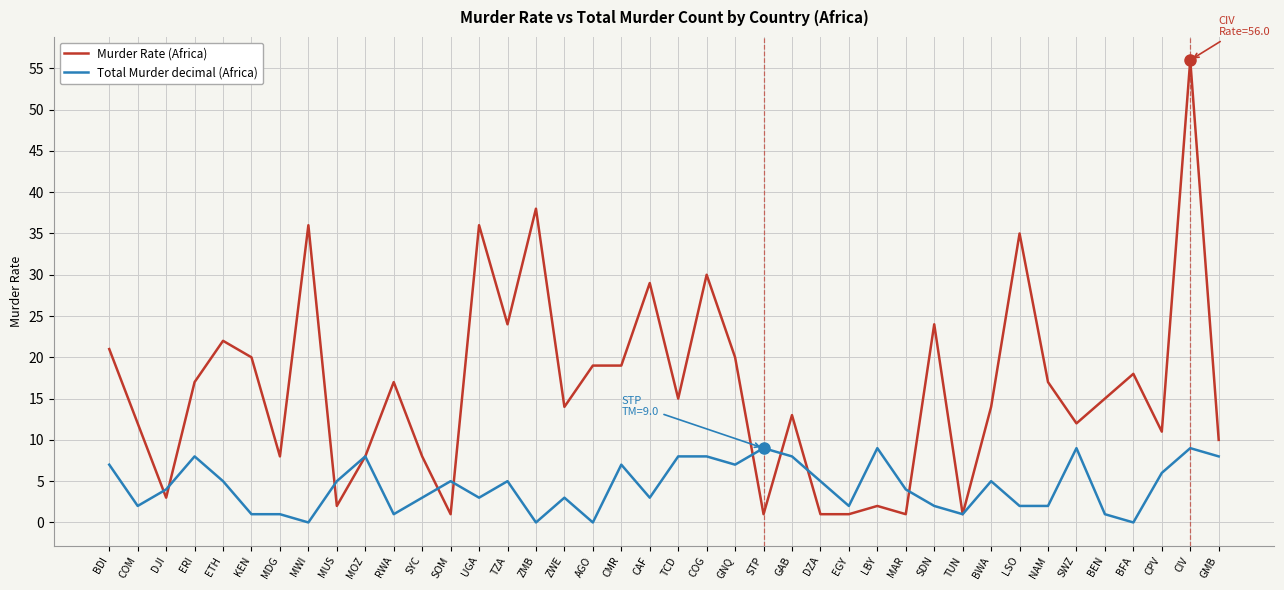

Where is Murder Rate (Africa) nearest to the value 28?

CAF